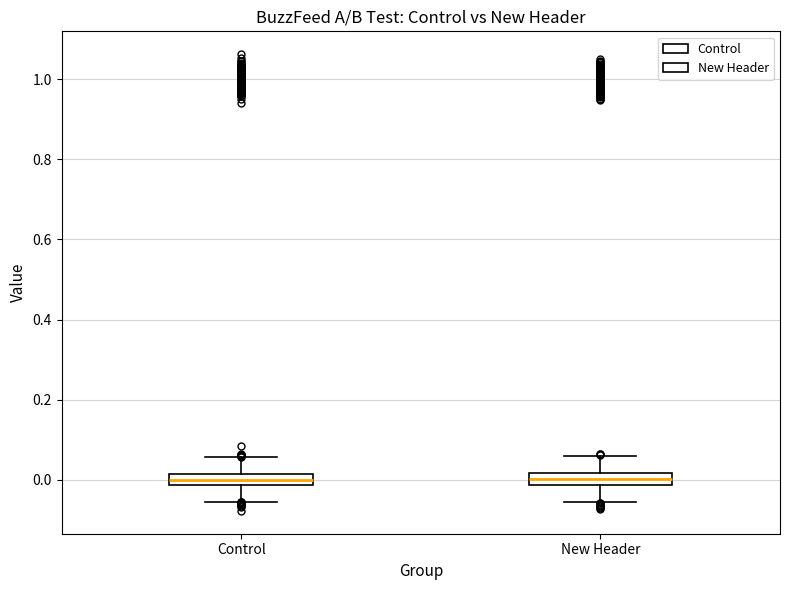

Where does the median line of the box for New Header sit on the y-axis? The values are not printed on the chart, so give them approximately, as read against the axis.

0.00